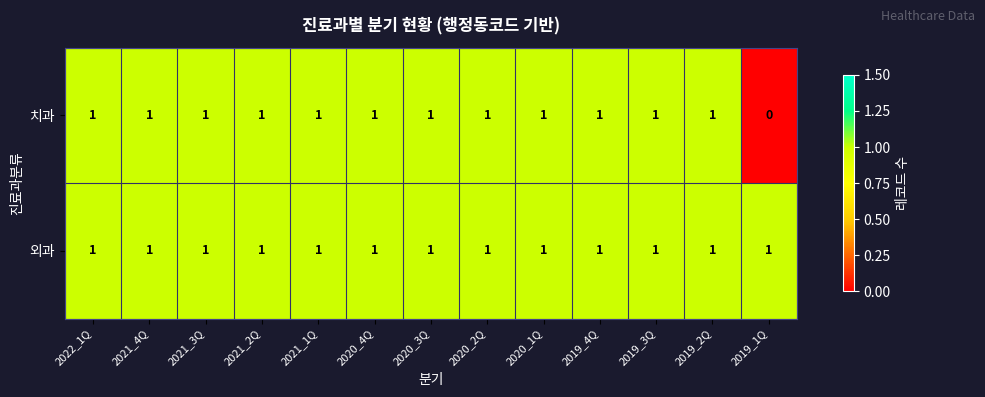

What is the sum of all 외과 values?

13